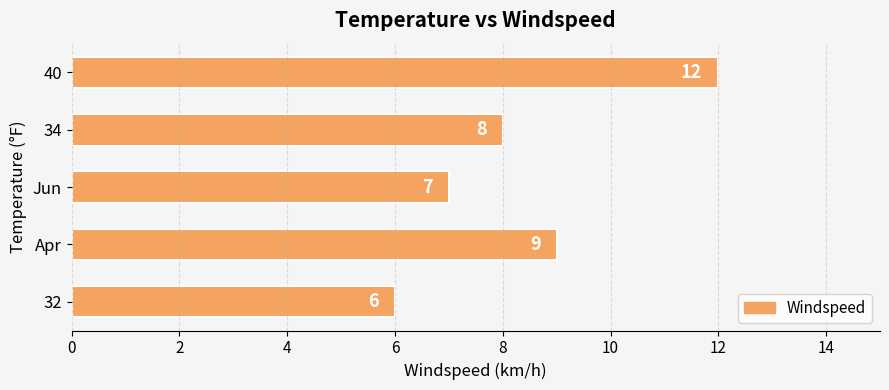

Which label corresponds to the largest value in the chart?

40